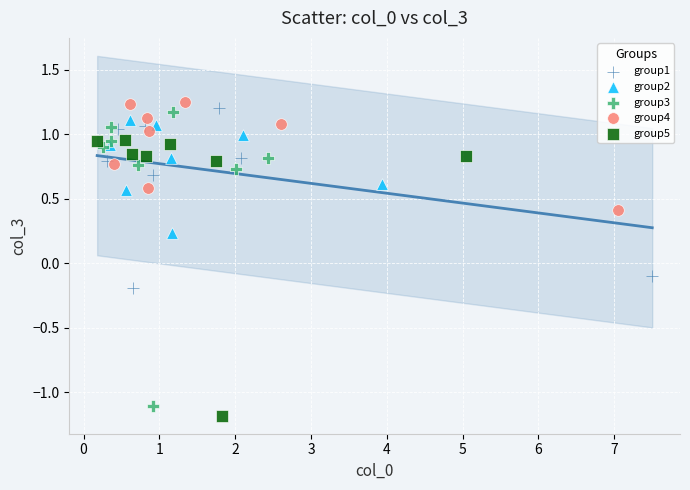

Which series contains the highest Y value?

group4